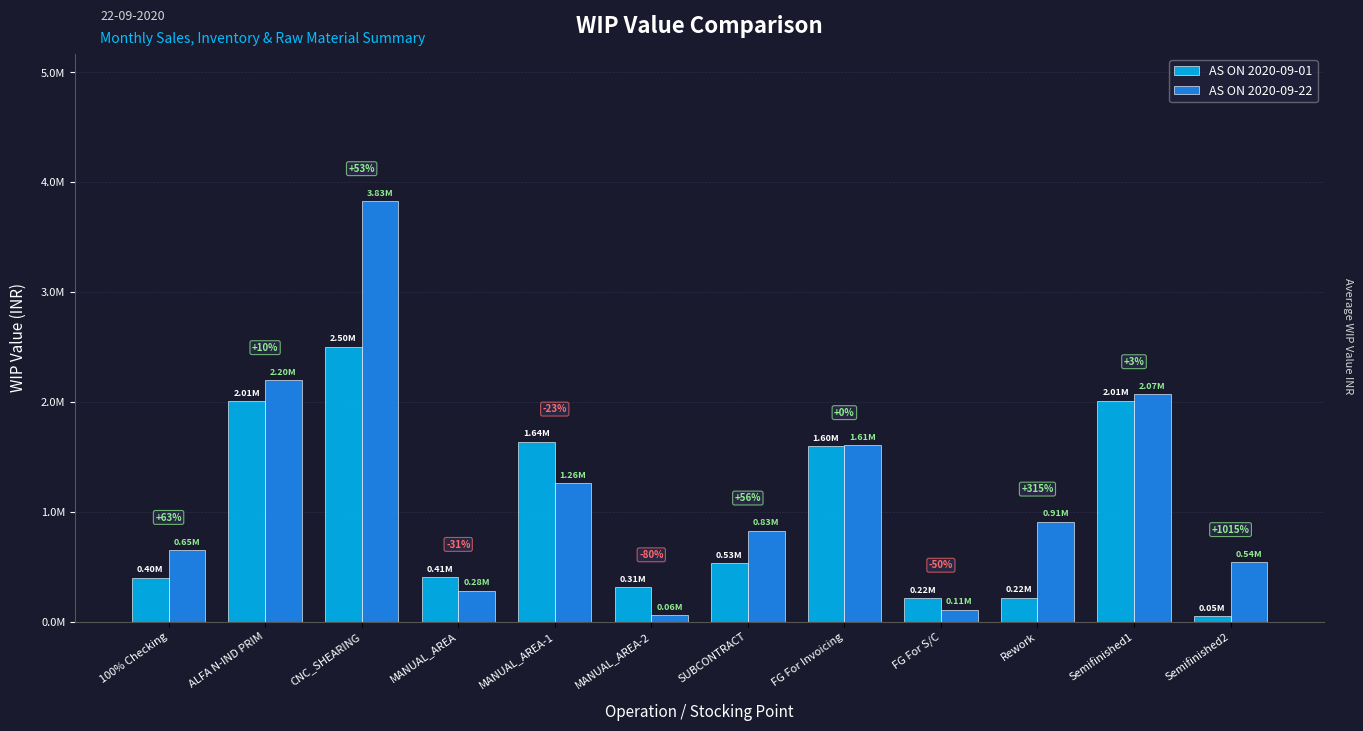

What is the value of the AS ON 2020-09-22 bar at the 6th from the left?

62960.6